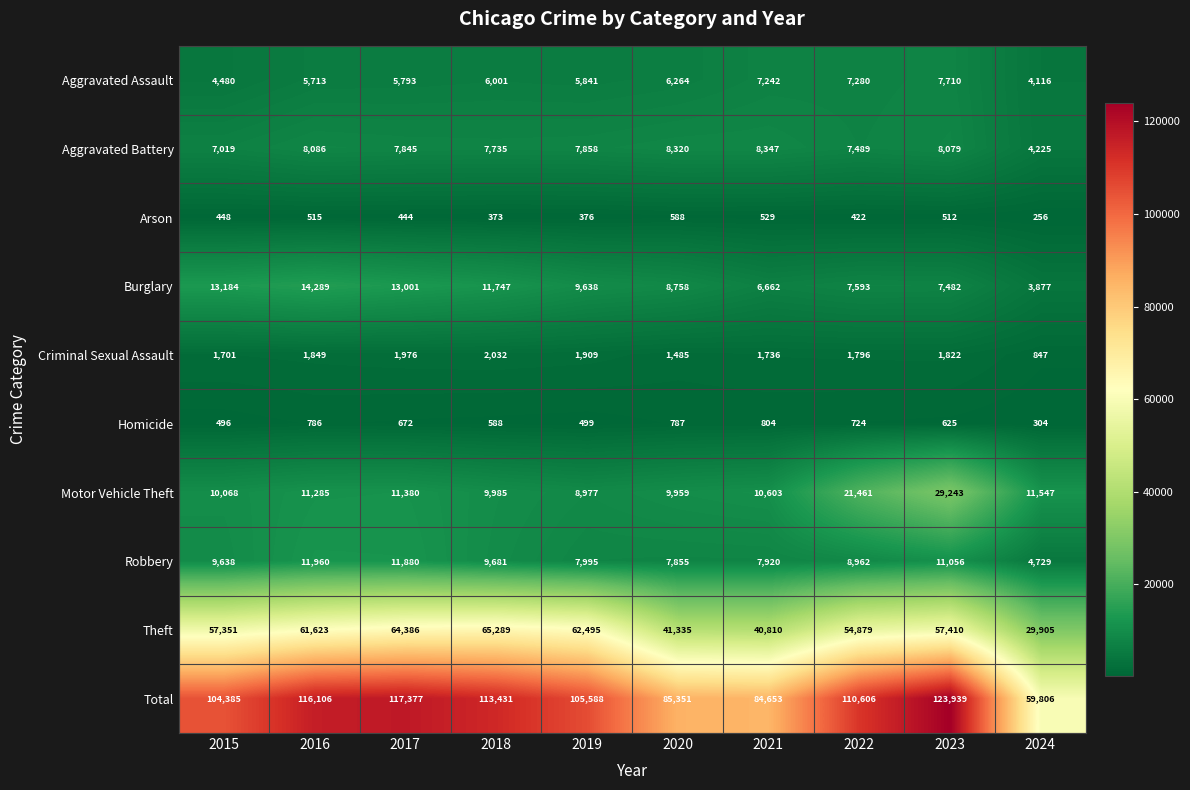

True or false: Homicide has a value of 787 at 2020.

True